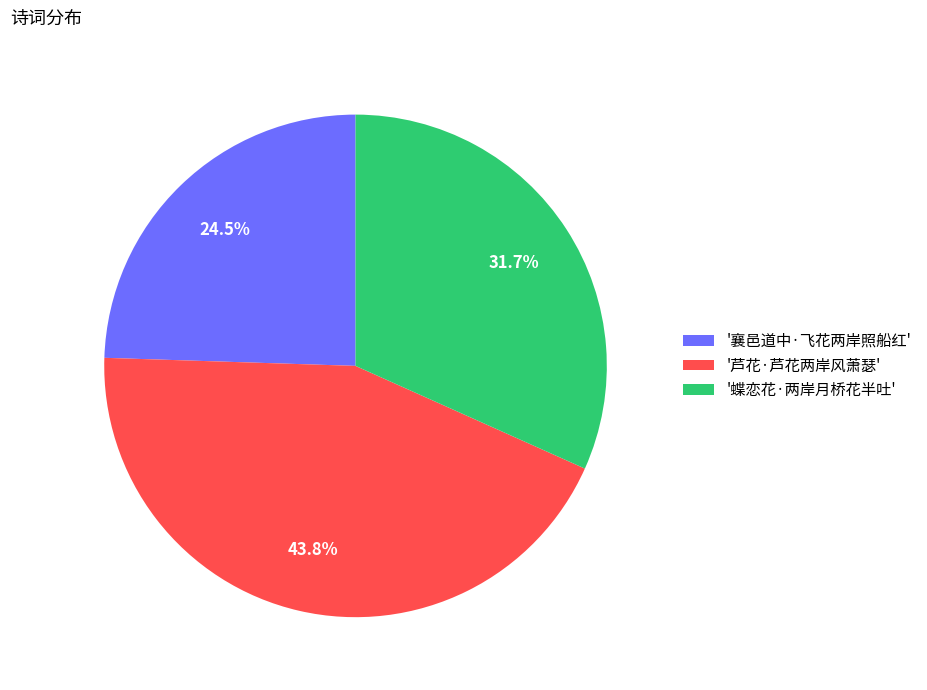

Is there a majority slice in this chart?

No